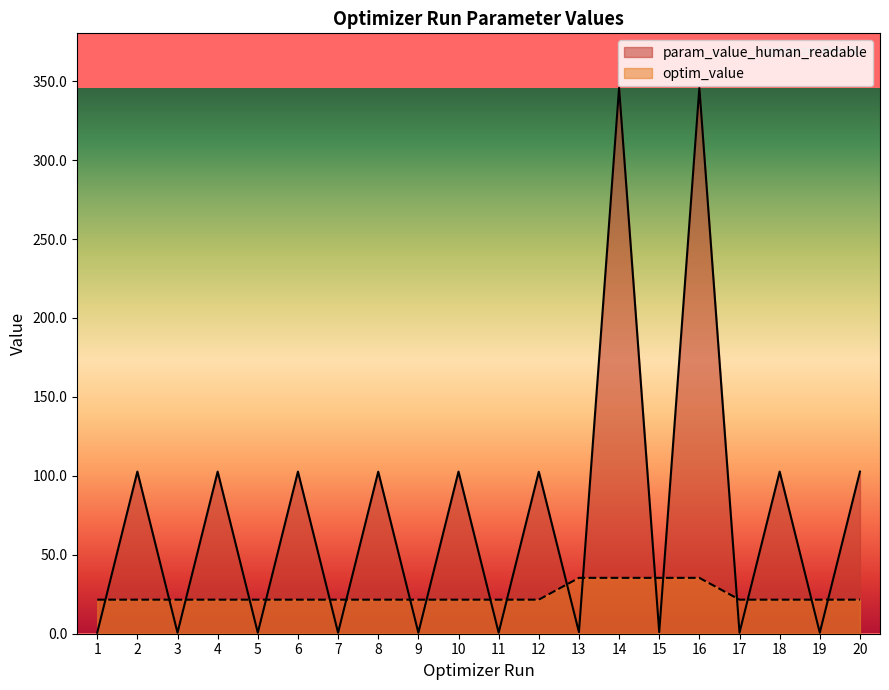

What is the maximum value shown in the chart?

345.7